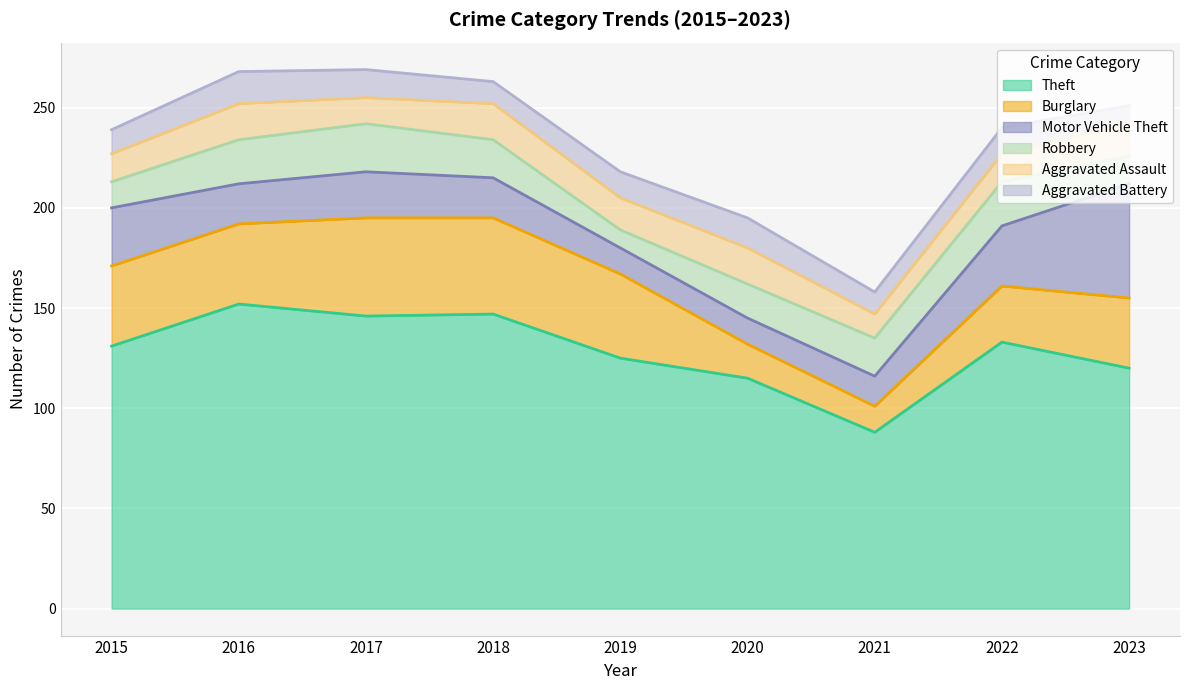

Reading left to right, list all the values displayed in this chart.

Theft: 131	152	146	147	125	115	88	133	120
Burglary: 40	40	49	48	42	17	13	28	35
Motor Vehicle Theft: 29	20	23	20	13	13	15	30	57
Robbery: 13	22	24	19	9	17	19	22	14
Aggravated Assault: 14	18	13	18	16	18	12	14	16
Aggravated Battery: 12	16	14	11	13	15	11	13	9